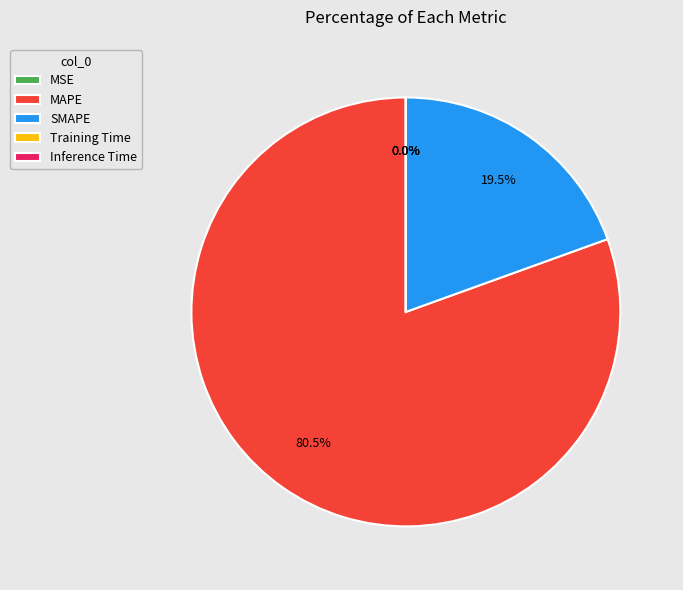

Which slice represents more than half of the pie?

MAPE